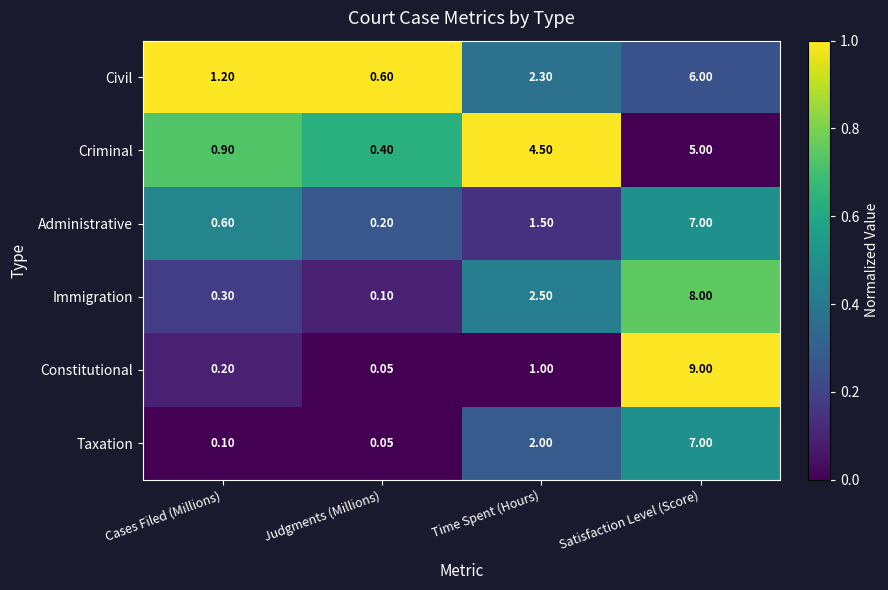

At which category is the sum across all series the highest?

Satisfaction Level (Score)